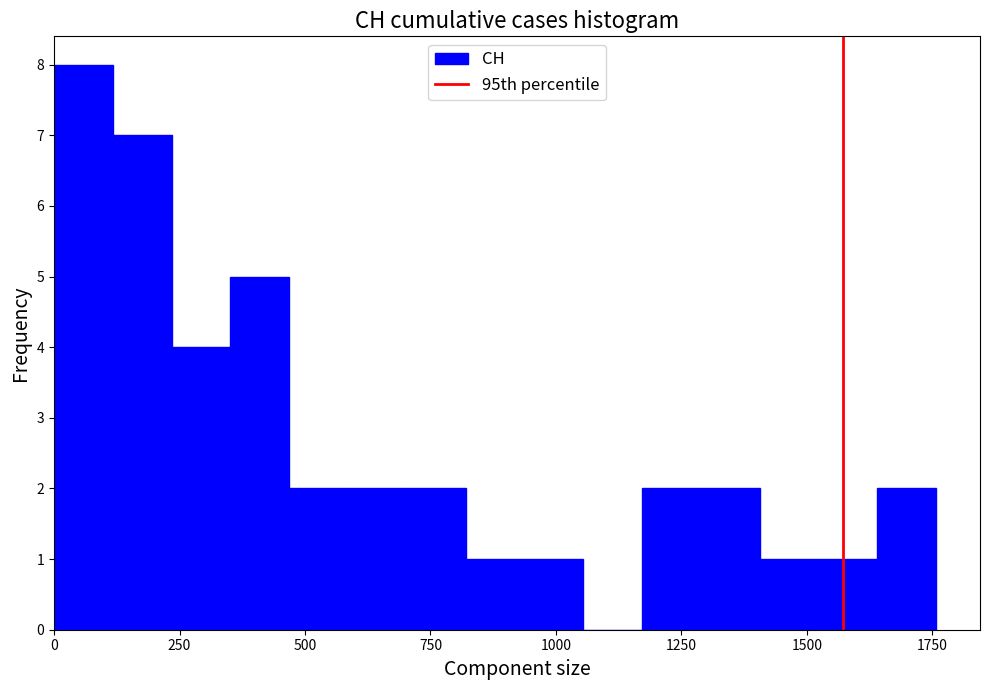

Read against the x-axis, roughly where is the centre of the tallest bar?

50